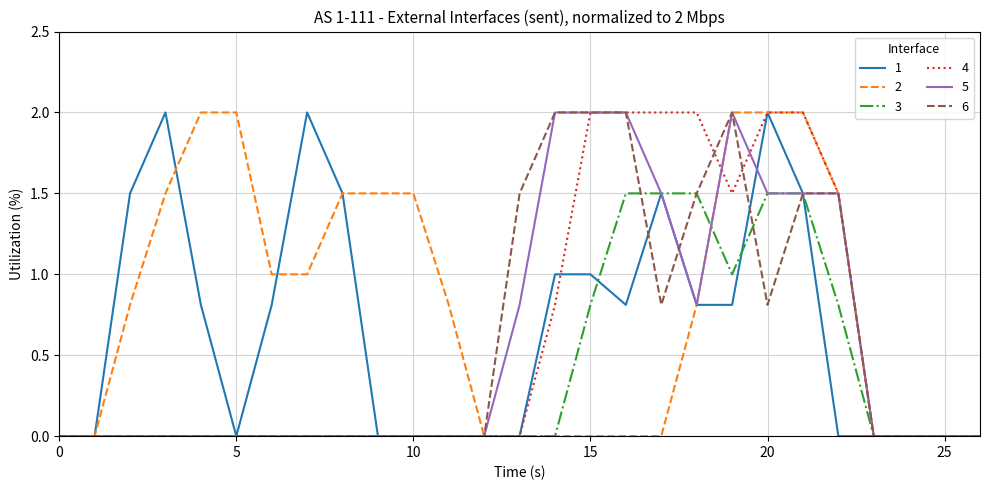

What is the greatest value displayed?

2.0